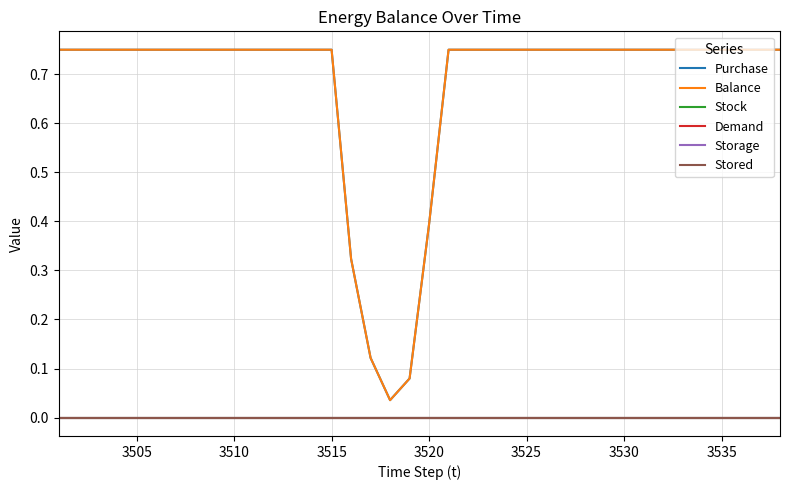

Reading left to right, extract all data points from this chart.

Purchase: 0.8	0.8	0.8	0.8	0.8	0.8	0.8	0.8	0.8	0.8	0.8	0.8	0.8	0.8	0.8	0.3	0.1	0.0	0.1	0.4	0.8	0.8	0.8	0.8	0.8	0.8	0.8	0.8	0.8	0.8	0.8	0.8	0.8	0.8	0.8	0.8	0.8	0.8
Balance: 0.8	0.8	0.8	0.8	0.8	0.8	0.8	0.8	0.8	0.8	0.8	0.8	0.8	0.8	0.8	0.3	0.1	0.0	0.1	0.4	0.8	0.8	0.8	0.8	0.8	0.8	0.8	0.8	0.8	0.8	0.8	0.8	0.8	0.8	0.8	0.8	0.8	0.8
Stock: 0.0	0.0	0.0	0.0	0.0	0.0	0.0	0.0	0.0	0.0	0.0	0.0	0.0	0.0	0.0	0.0	0.0	0.0	0.0	0.0	0.0	0.0	0.0	0.0	0.0	0.0	0.0	0.0	0.0	0.0	0.0	0.0	0.0	0.0	0.0	0.0	0.0	0.0
Demand: 0.0	0.0	0.0	0.0	0.0	0.0	0.0	0.0	0.0	0.0	0.0	0.0	0.0	0.0	0.0	0.0	0.0	0.0	0.0	0.0	0.0	0.0	0.0	0.0	0.0	0.0	0.0	0.0	0.0	0.0	0.0	0.0	0.0	0.0	0.0	0.0	0.0	0.0
Storage: 0.0	0.0	0.0	0.0	0.0	0.0	0.0	0.0	0.0	0.0	0.0	0.0	0.0	0.0	0.0	0.0	0.0	0.0	0.0	0.0	0.0	0.0	0.0	0.0	0.0	0.0	0.0	0.0	0.0	0.0	0.0	0.0	0.0	0.0	0.0	0.0	0.0	0.0
Stored: 0.0	0.0	0.0	0.0	0.0	0.0	0.0	0.0	0.0	0.0	0.0	0.0	0.0	0.0	0.0	0.0	0.0	0.0	0.0	0.0	0.0	0.0	0.0	0.0	0.0	0.0	0.0	0.0	0.0	0.0	0.0	0.0	0.0	0.0	0.0	0.0	0.0	0.0